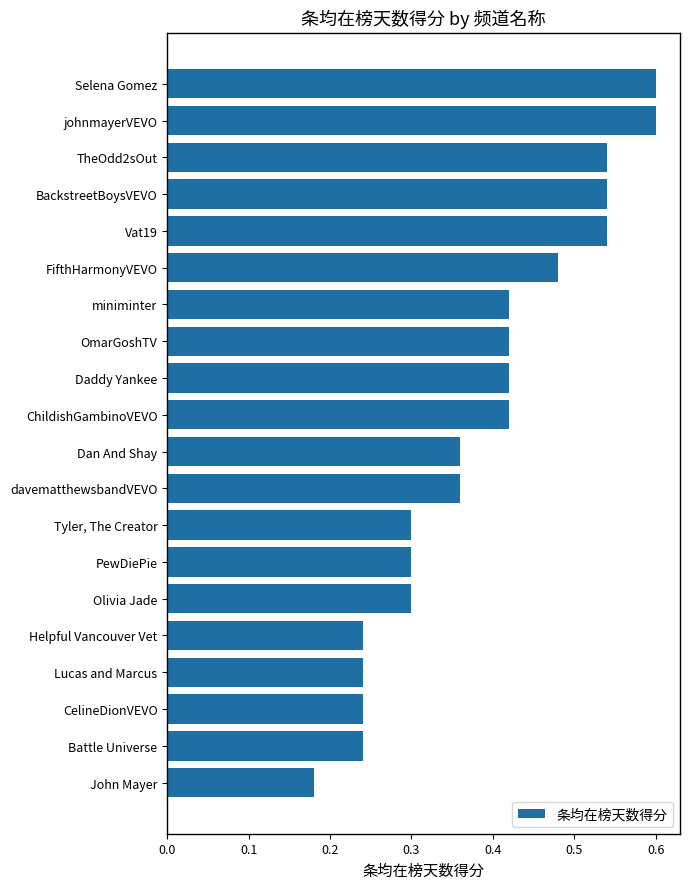

What position from the bottom is davematthewsbandVEVO?

9